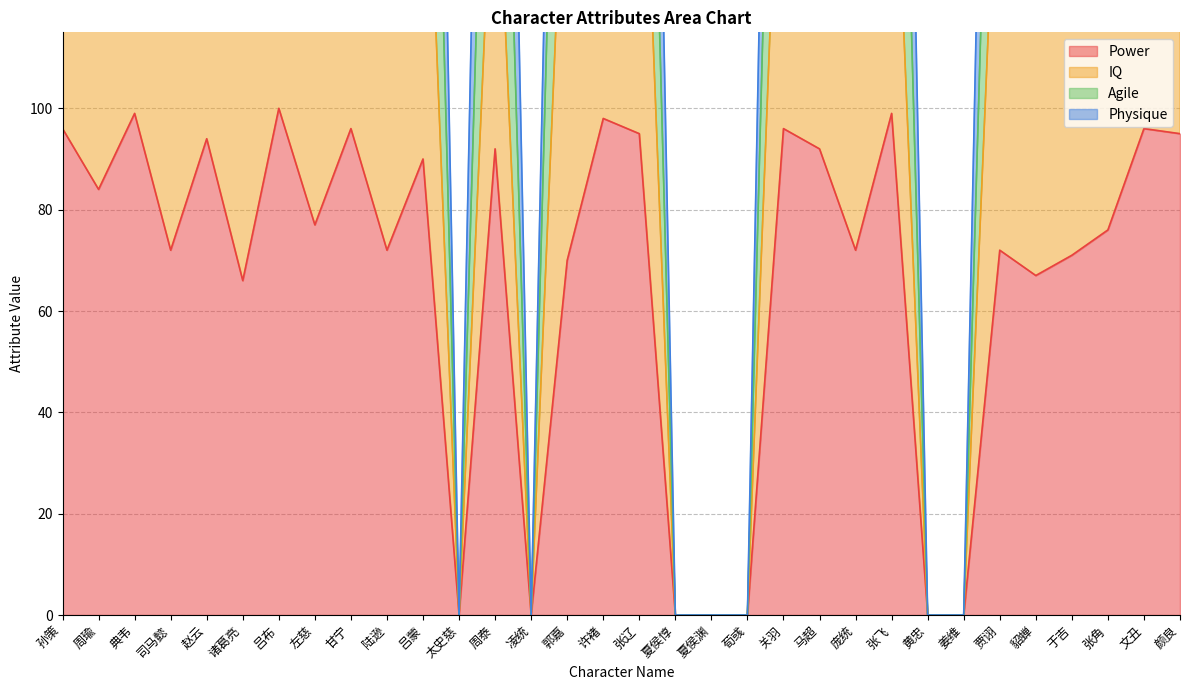

Where is the first local maximum for Physique?

典韦